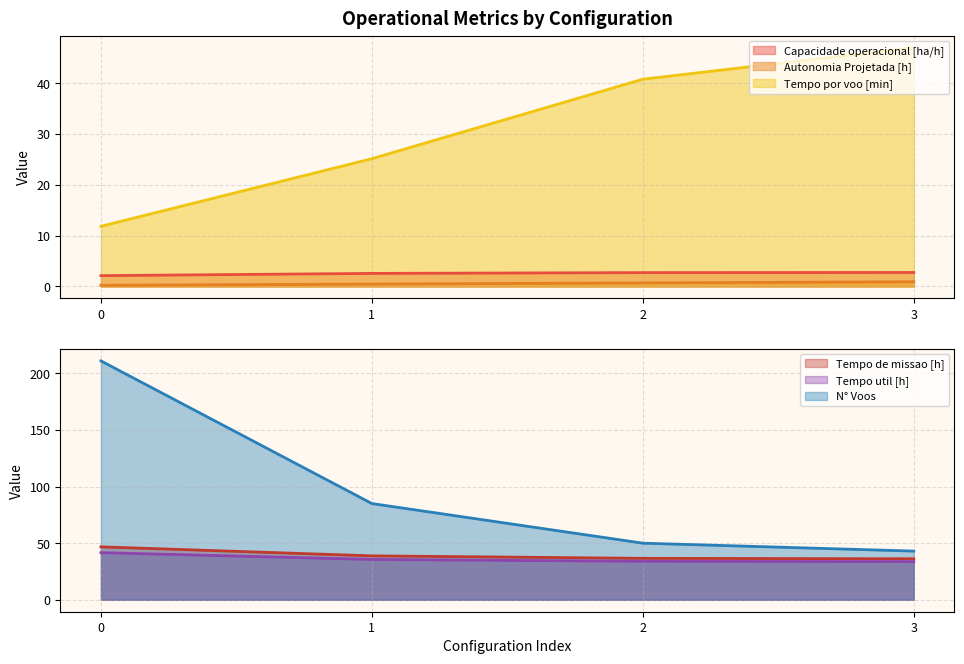

Rank the categories by Tempo por voo [min] value from lowest to highest.

0, 1, 2, 3